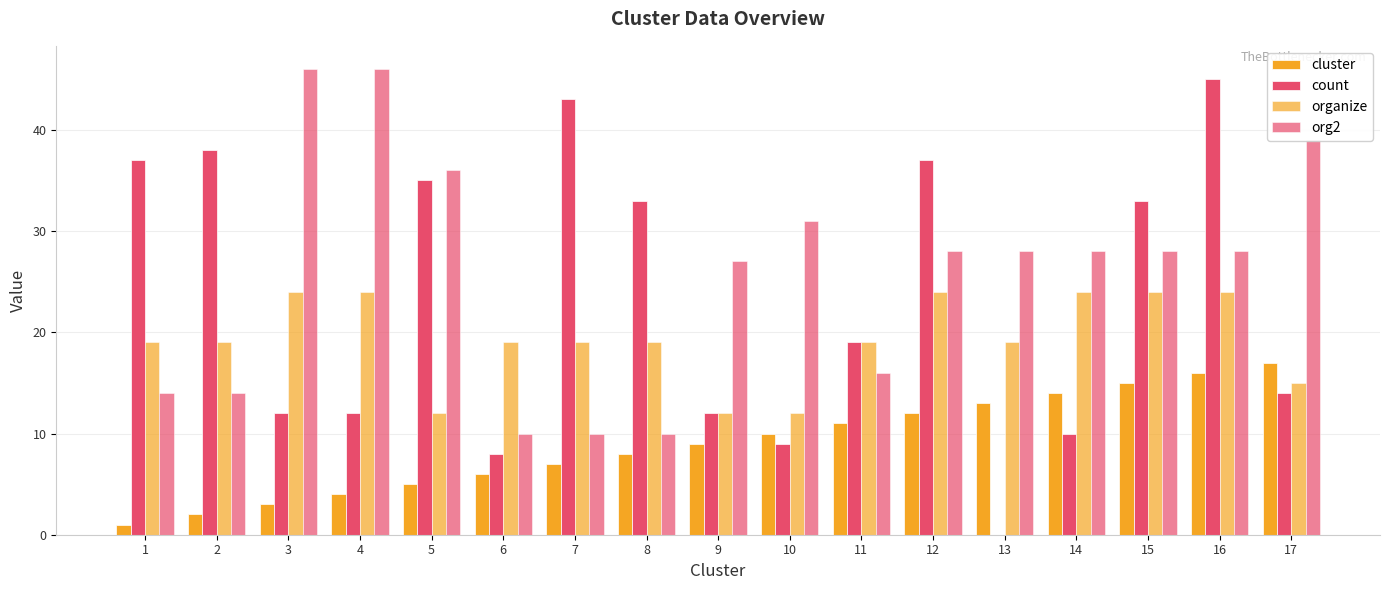

How many data points does each series have?

17